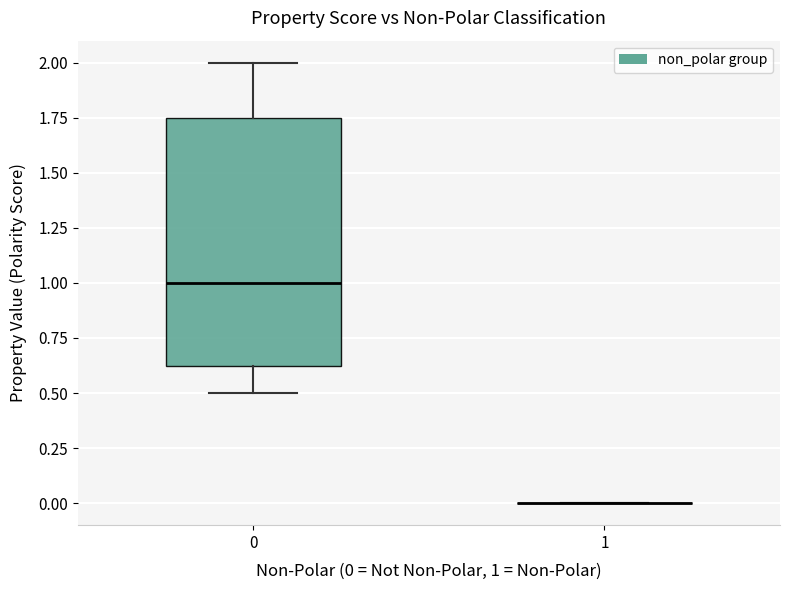

Reading left to right, read every box against the y-axis: the position of its median line, the range the box covers, and the ends of its whiskers. The values are not printed on the chart, so give them approximately, as read against the axis.

0: median 1.00, box 0.65 to 1.75, whiskers 0.50 to 2.00
1: box collapsed to a line at 0.00, whiskers 0.00 to 0.00